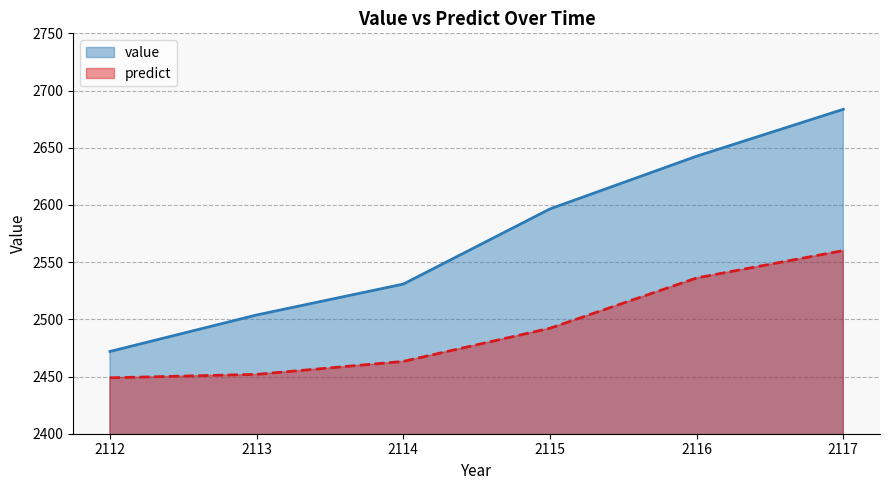

What is the difference between the second highest and second lowest values in the value series?

138.8